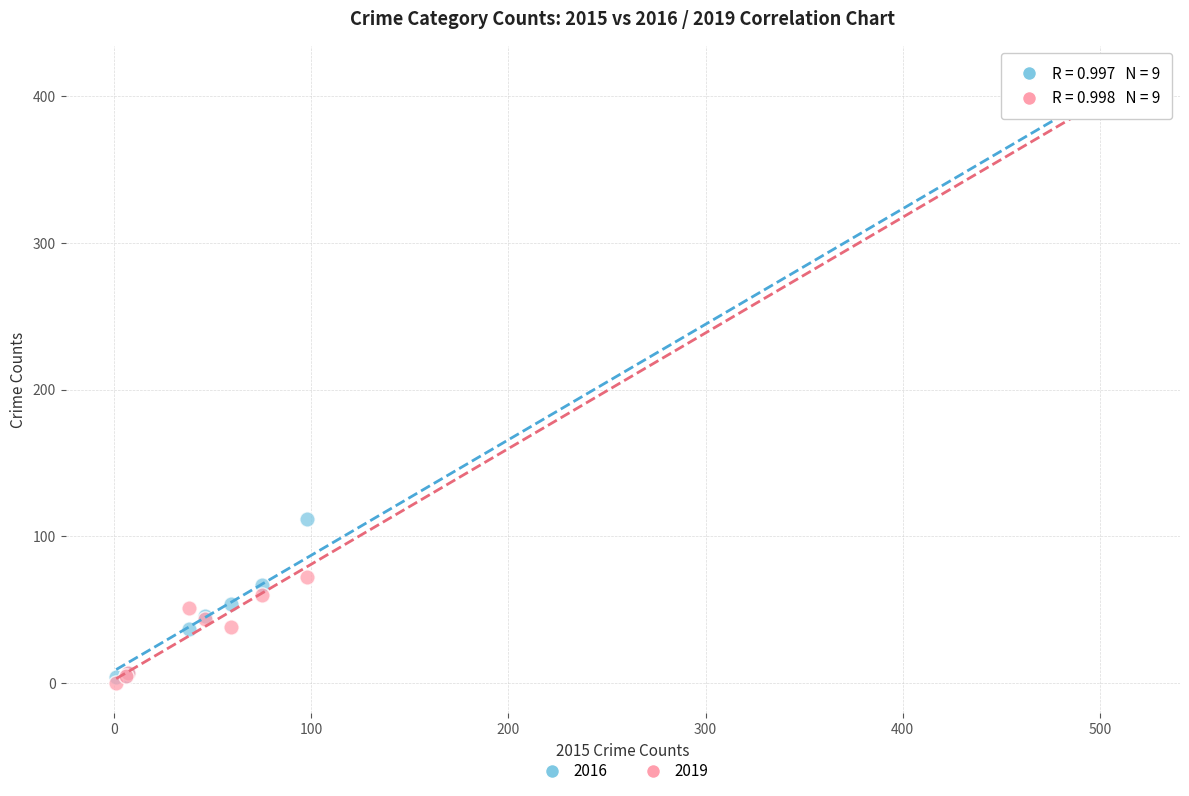

Across all series, what Y value is closest to 204?

112